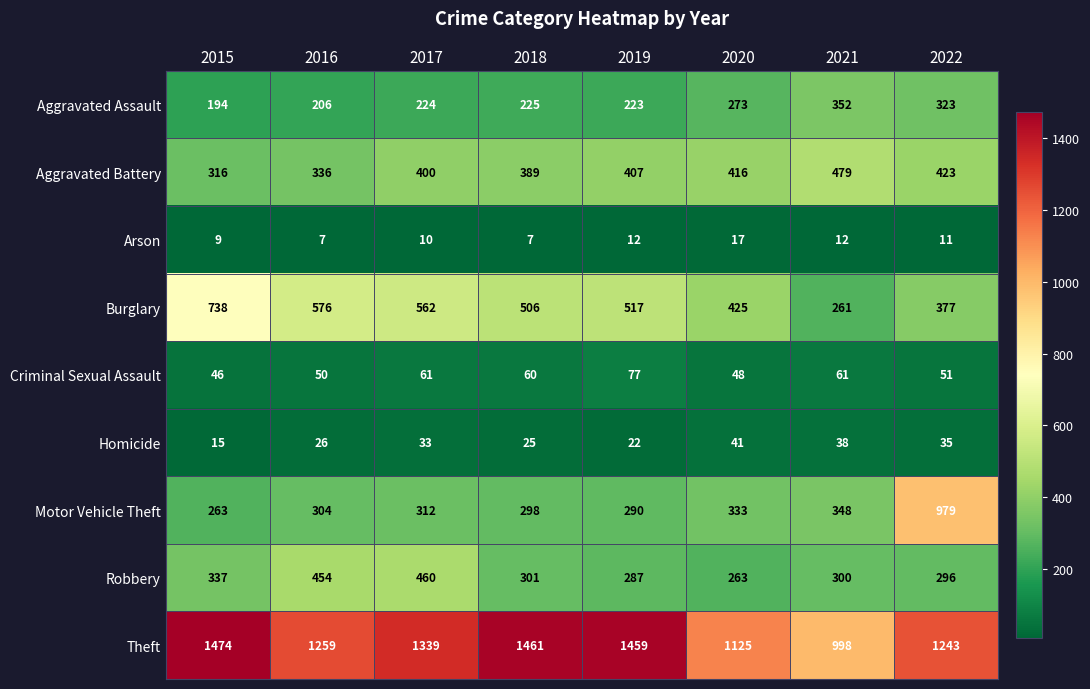

At which category is the sum across all series the highest?

2022